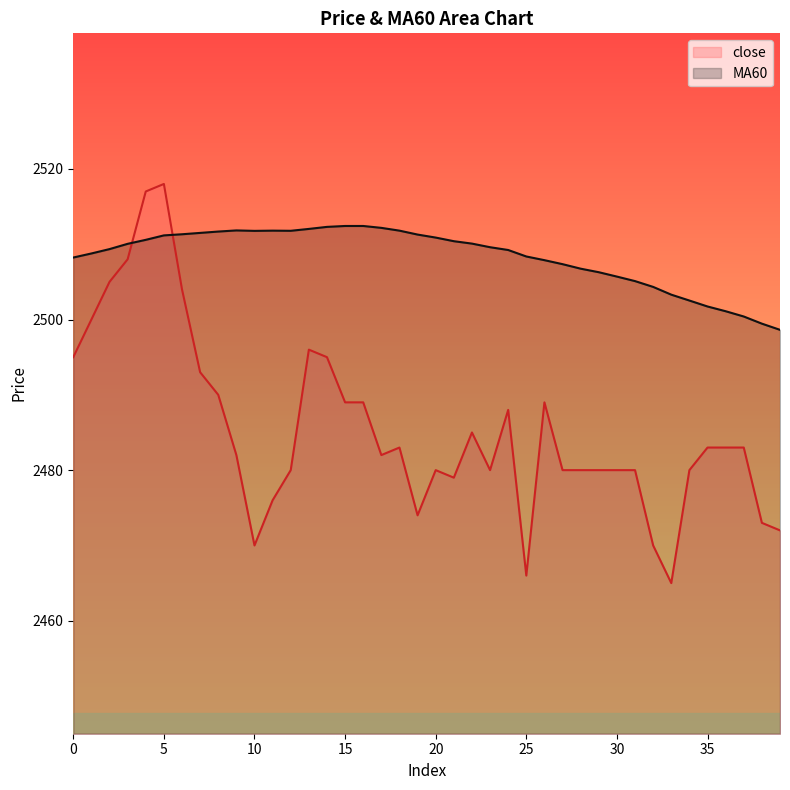

Where is the first local maximum for close?

5